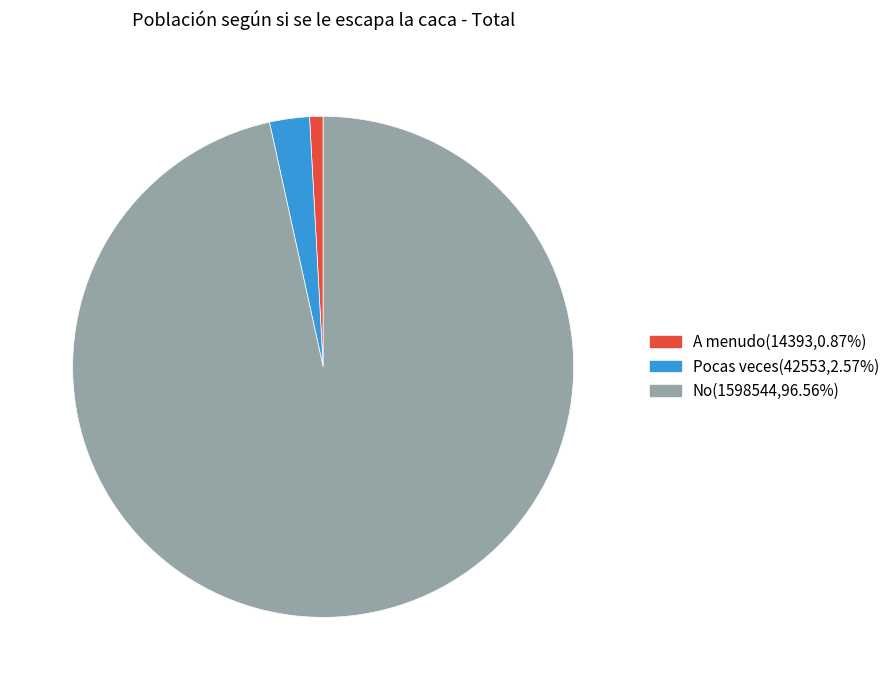

Which has a higher value, A menudo or No?

No